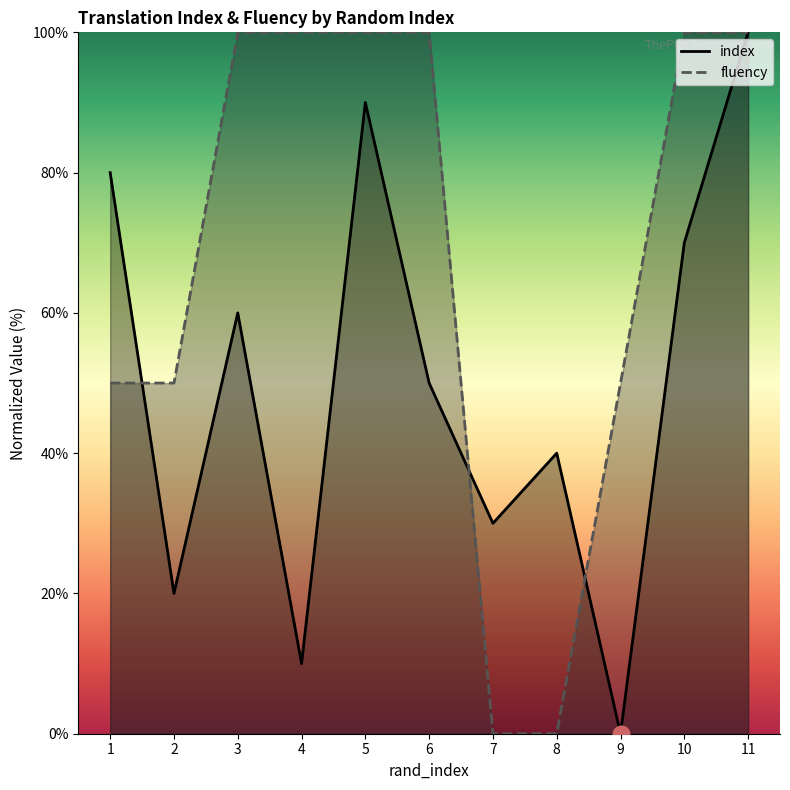

How many data points does each series have?

11